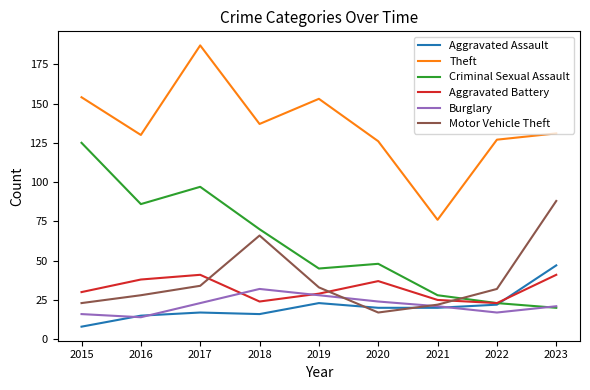

What is the highest value of the Theft series?

187